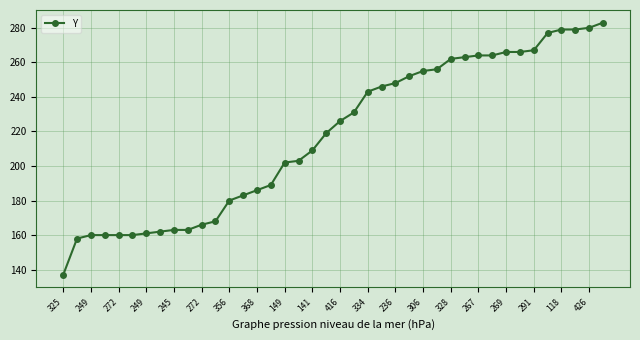

What is the difference between the second highest and second lowest values?

122